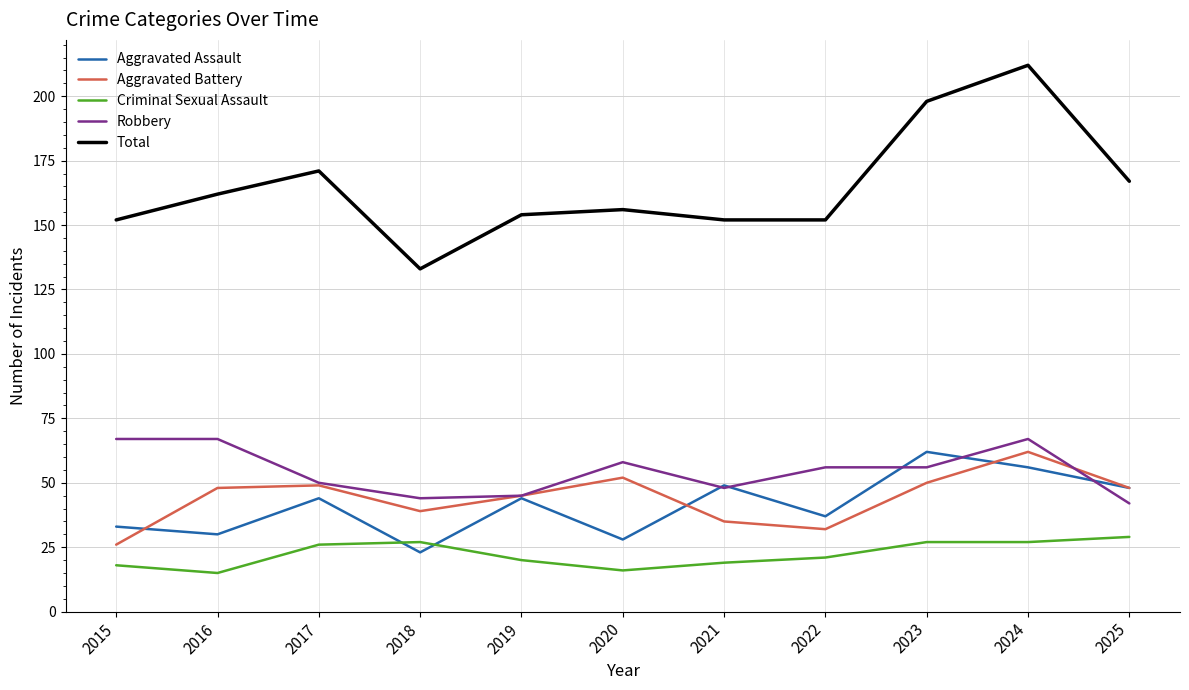

Does the chart have visible grid lines?

Yes